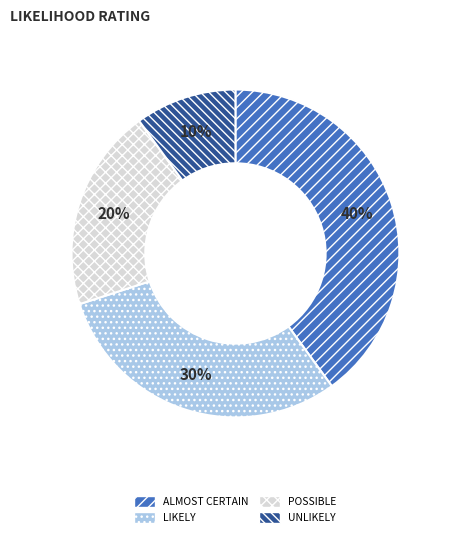

Is UNLIKELY the majority of the pie?

No